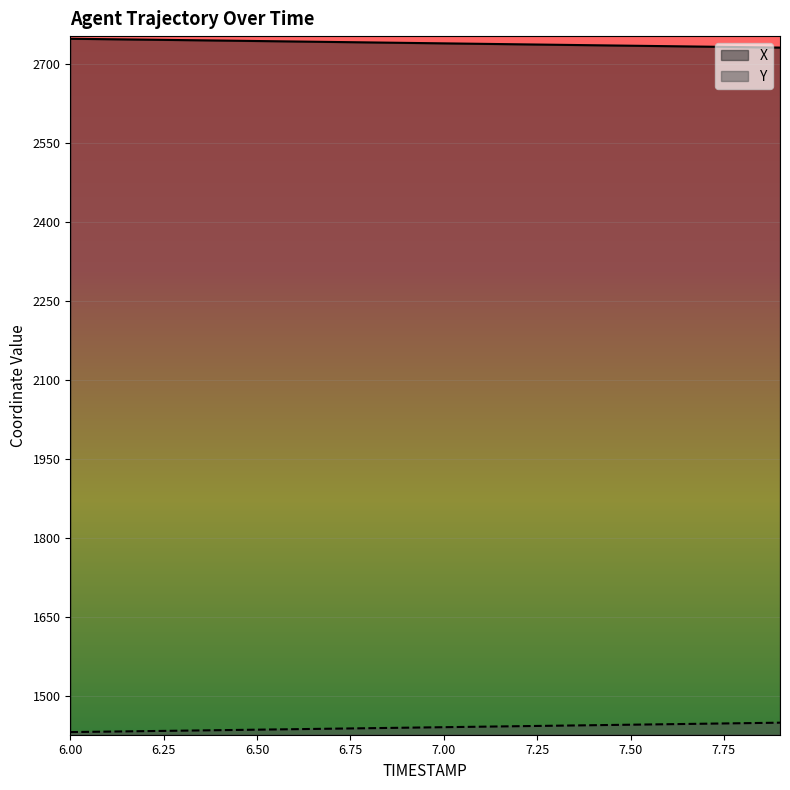

List the series in order of their overall mean, lowest first.

Y, X